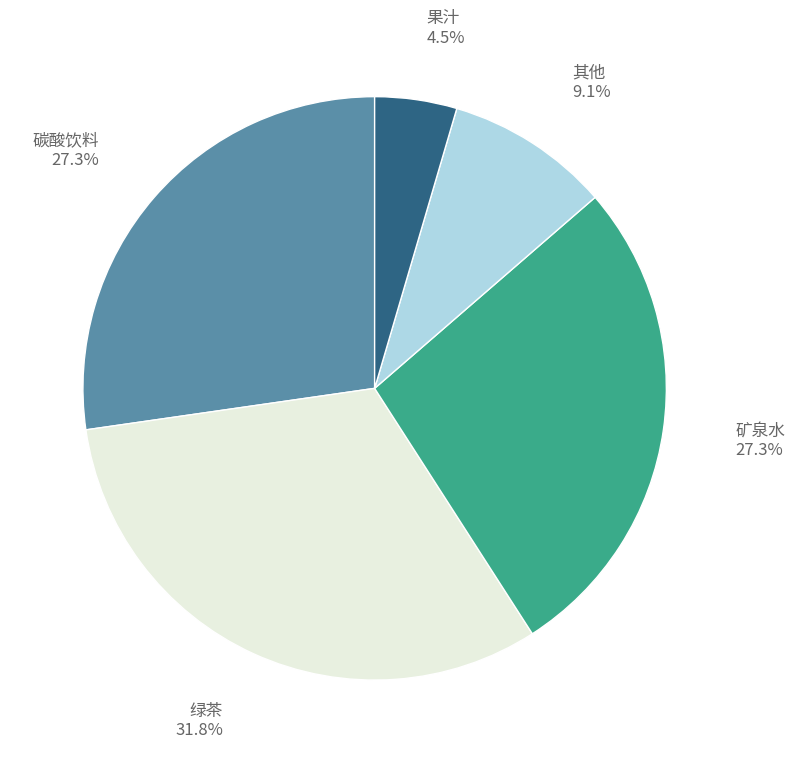

Is there a majority slice in this chart?

No